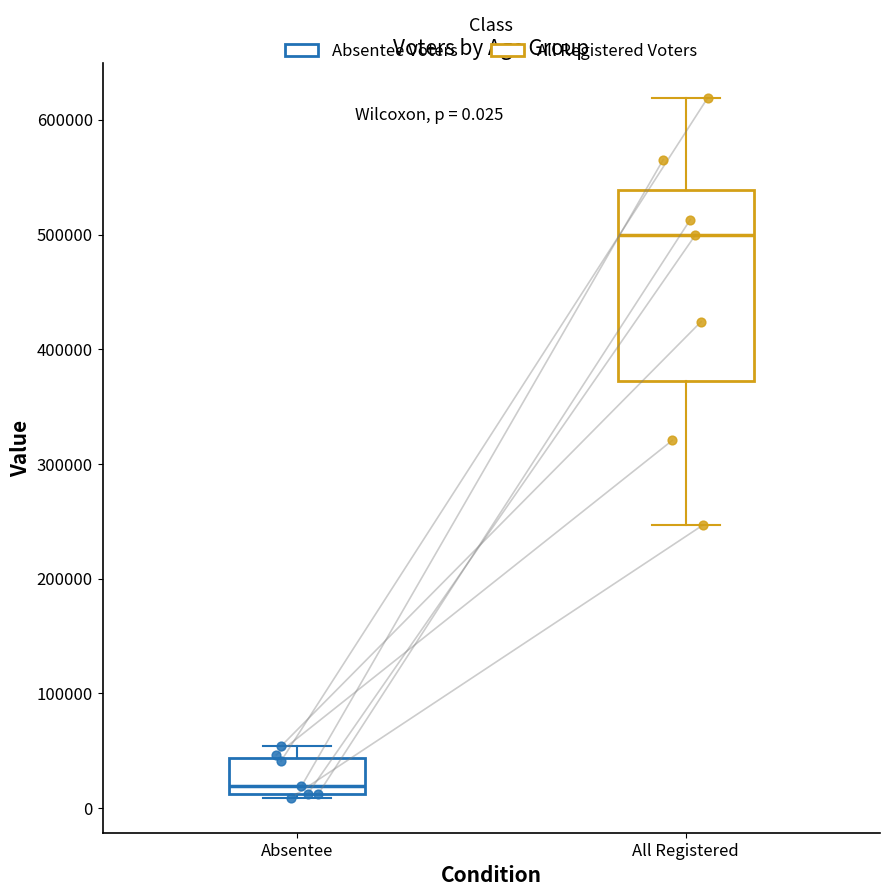

Which box is the tallest, from its lower edge to its upper edge?

All Registered